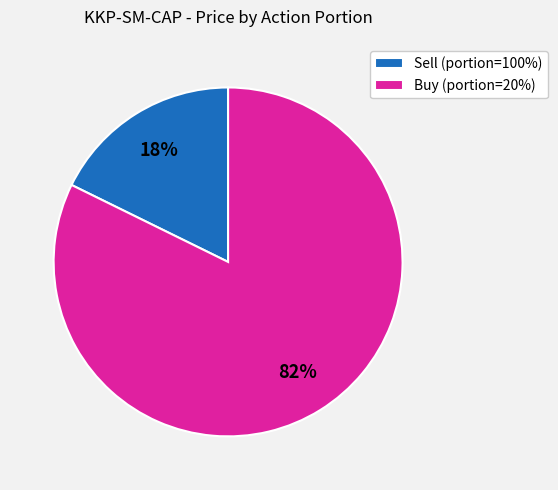

Approximately how many times larger is the value at Buy (portion=20%) compared to Sell (portion=100%)?

4.6